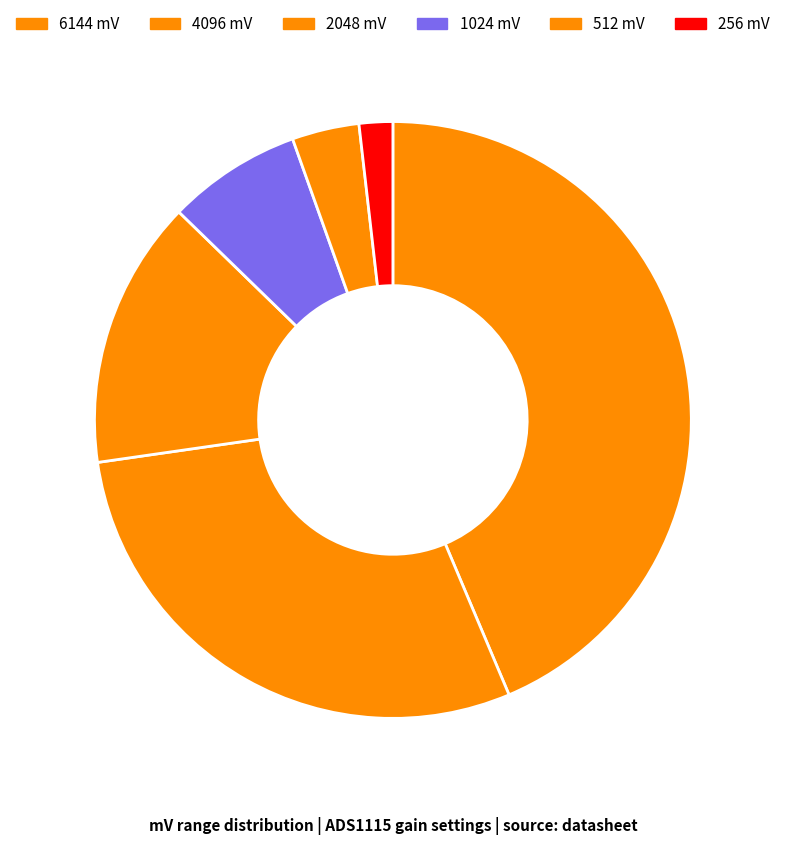

Which category has the smallest portion of the pie?

256